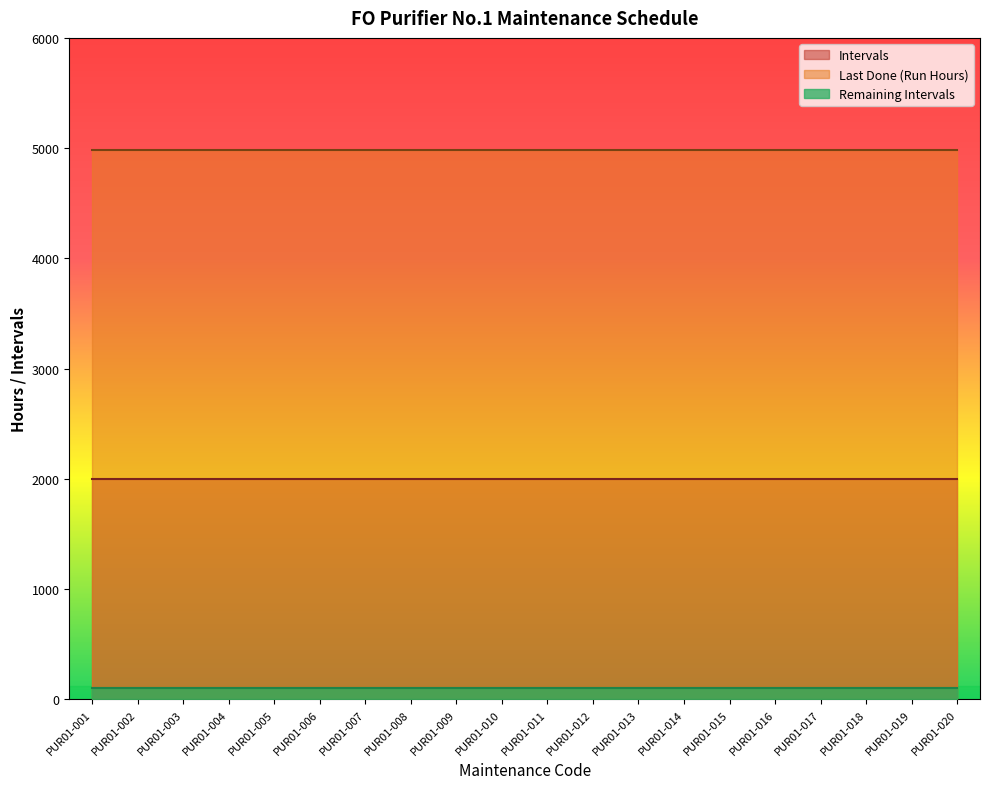

What is the sum of the Intervals values at PUR01-007 and PUR01-003?

4000